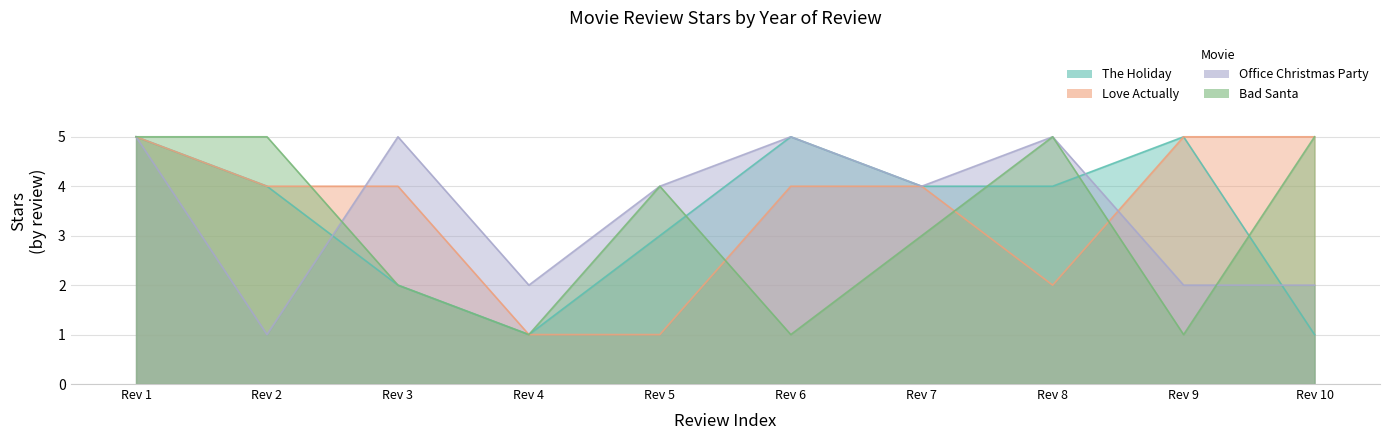

True or false: Bad Santa and Love Actually cross at least once.

True